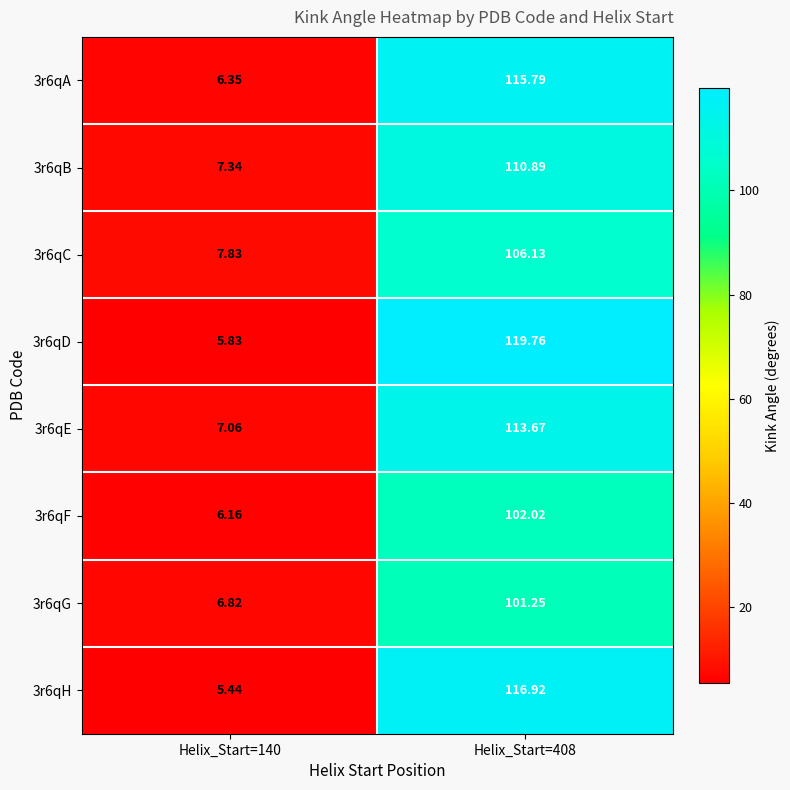

At which category is the sum across all series the highest?

Helix_Start=408